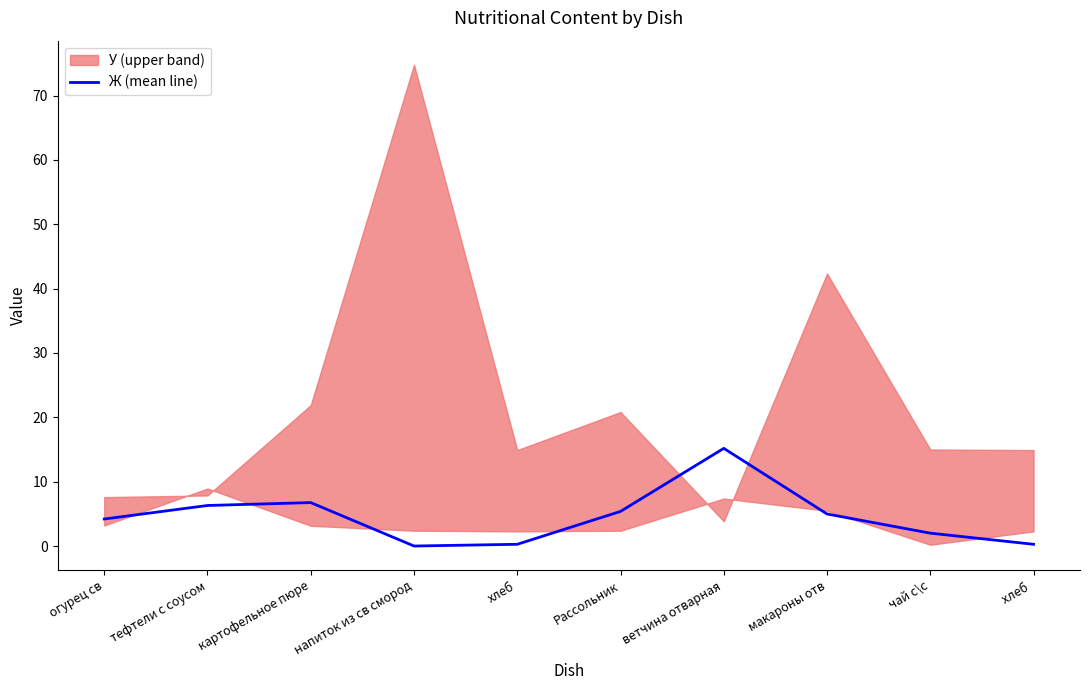

Where is the data nearest to the value 7?

картофельное пюре